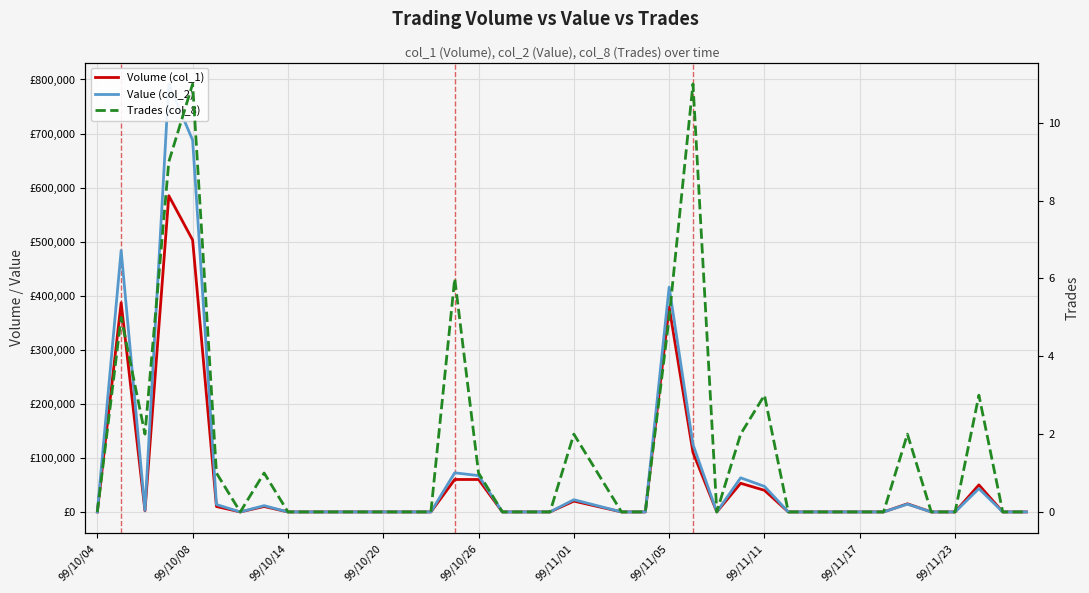

Which series changed the most between 15 and 39?

Value (col_2)